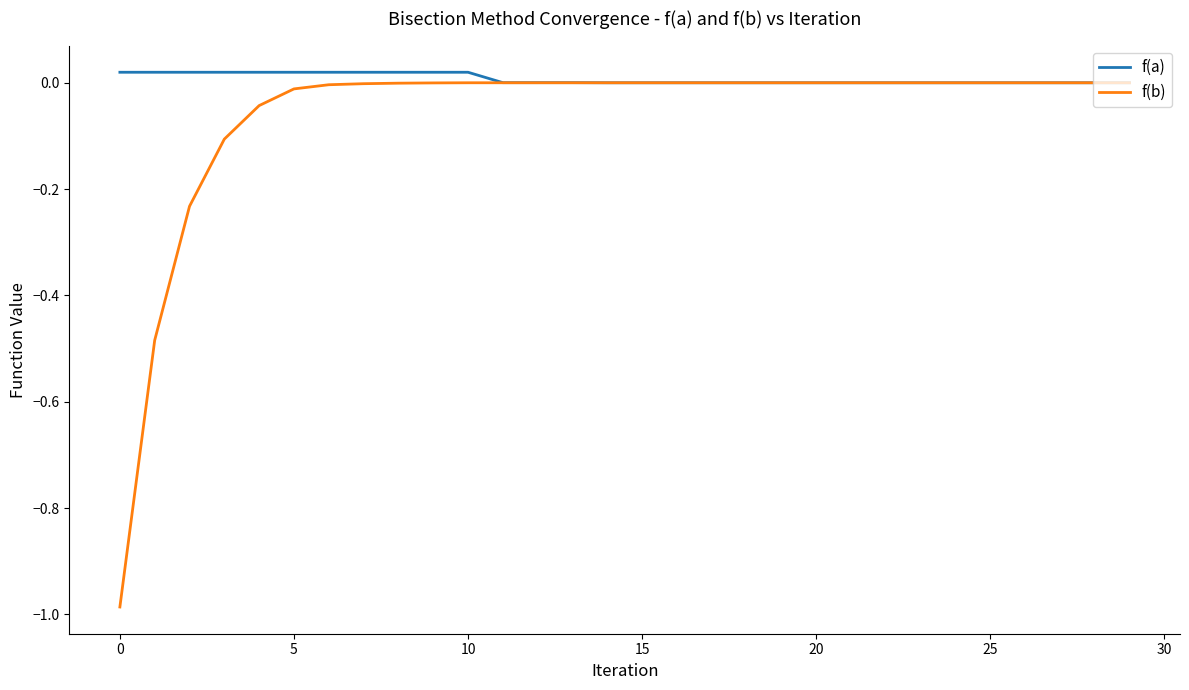

Which series has the widest spread of values?

f(b)